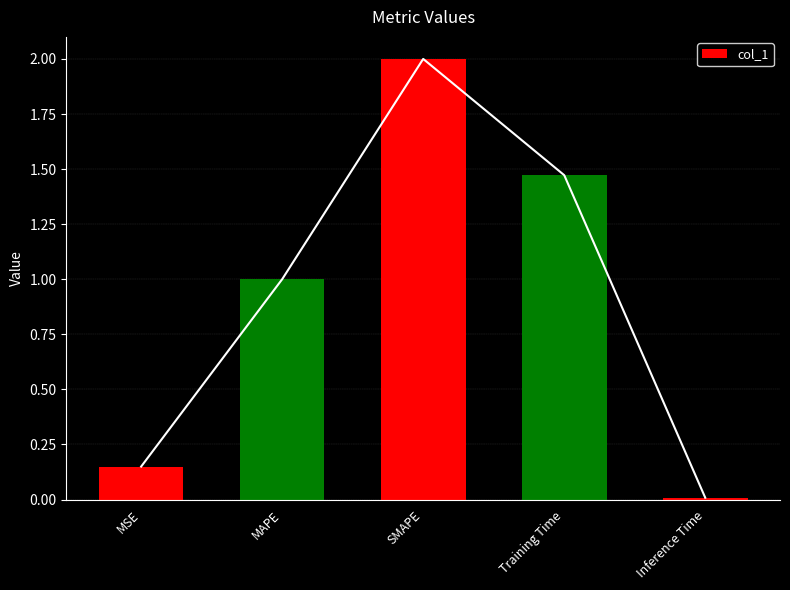

Count the number of data series in this chart.

1